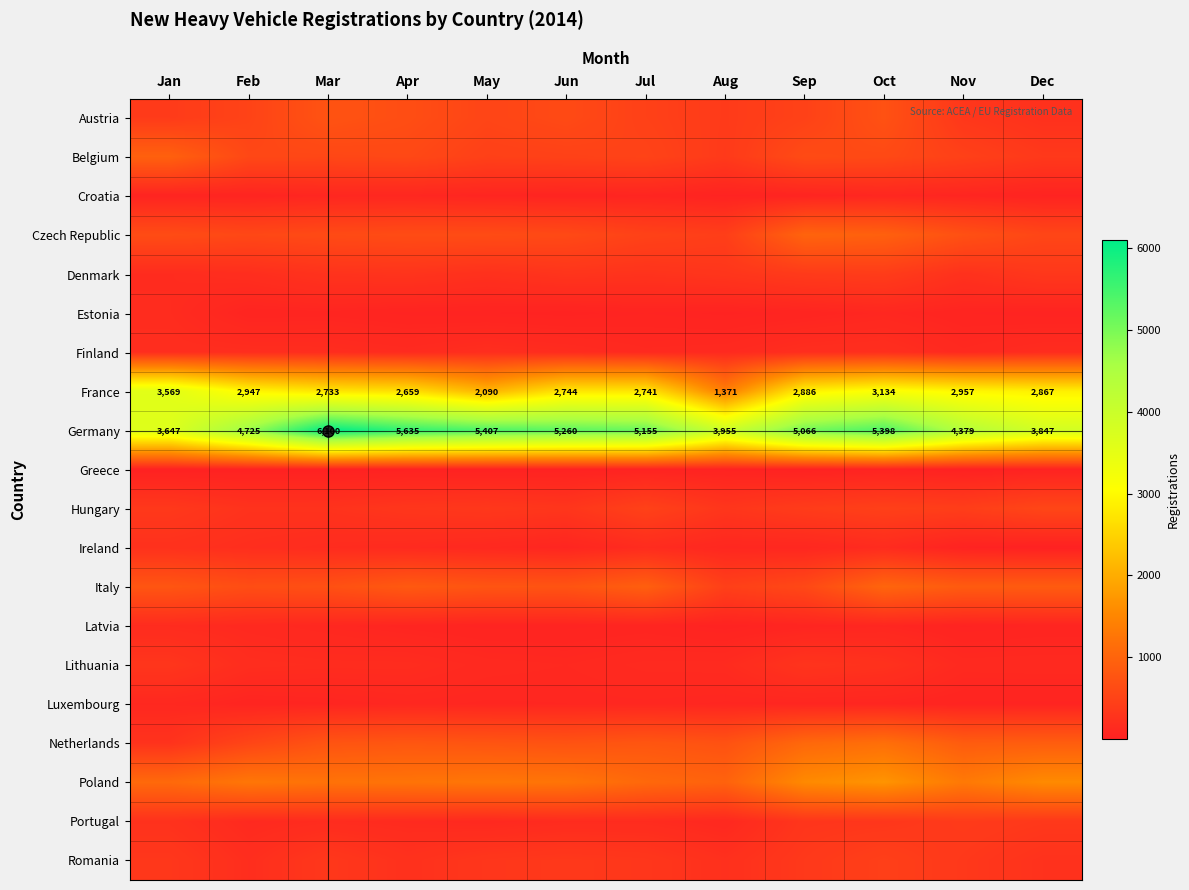

What is the sum of all Germany values?

58574